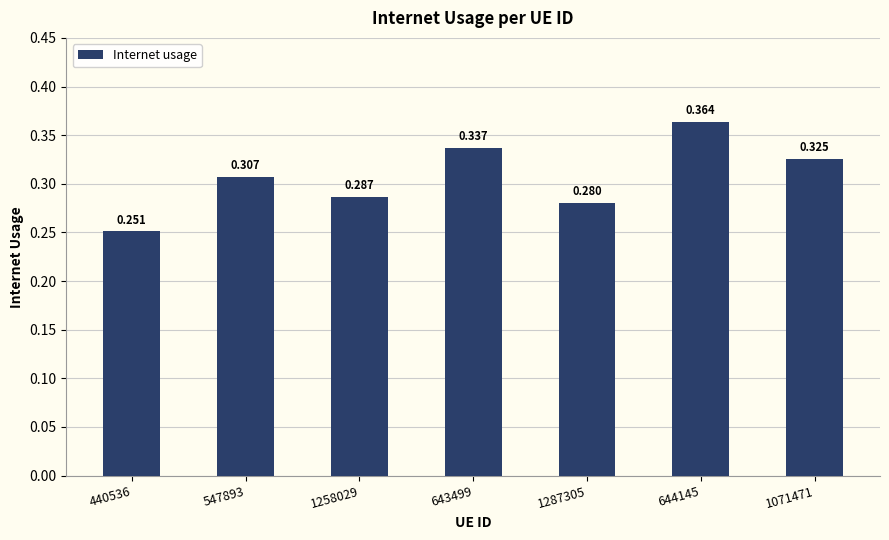

What is the label of the 5th bar from the left?

1287305